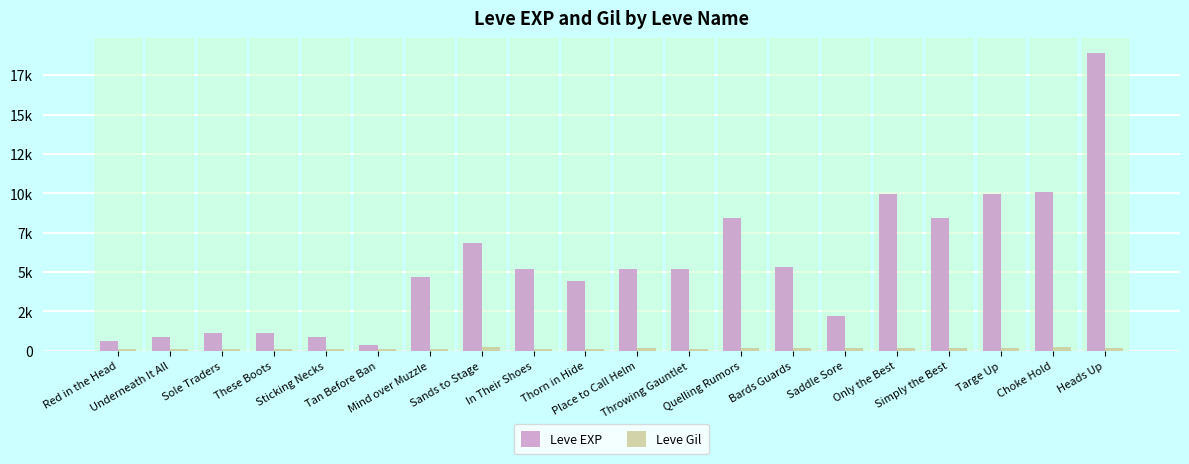

What is the sum of the Leve Gil values at Saddle Sore and Sticking Necks?

282